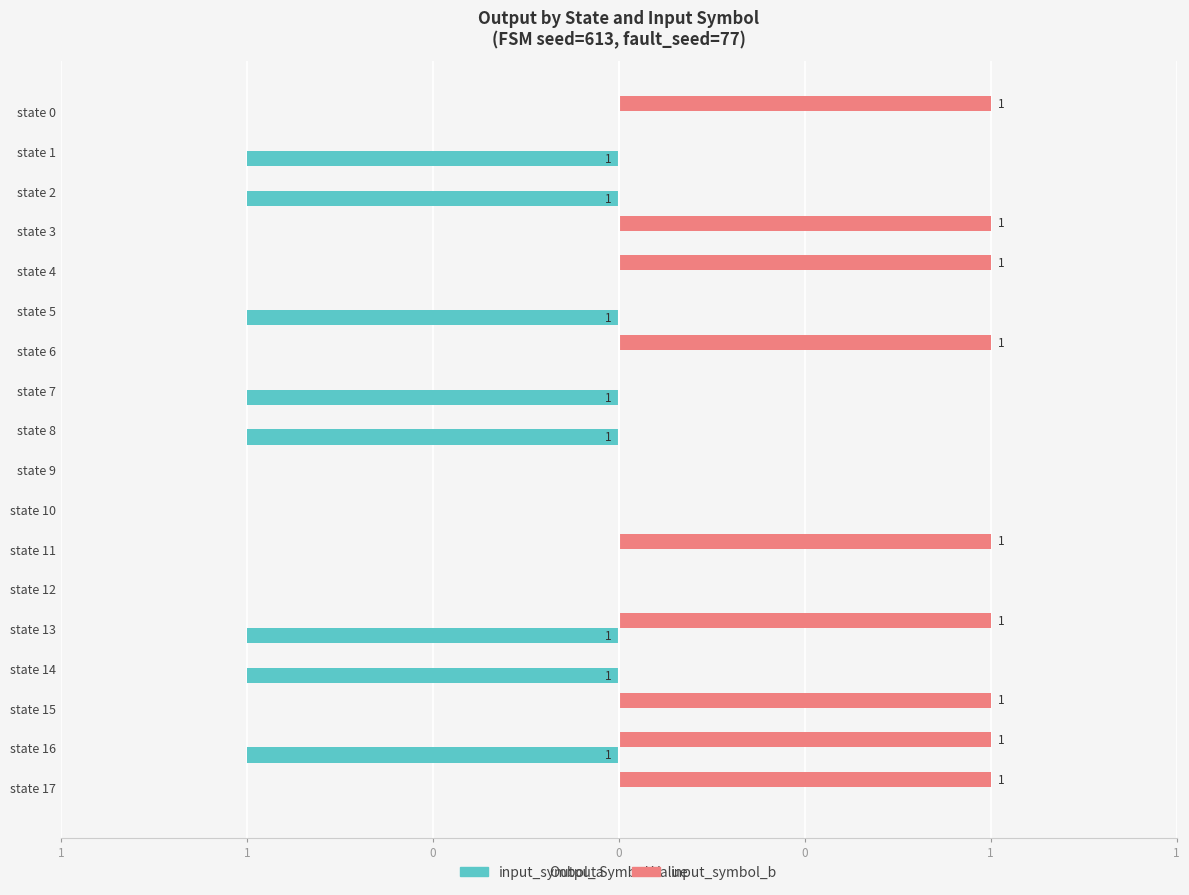

What is the maximum value shown in the chart?

1